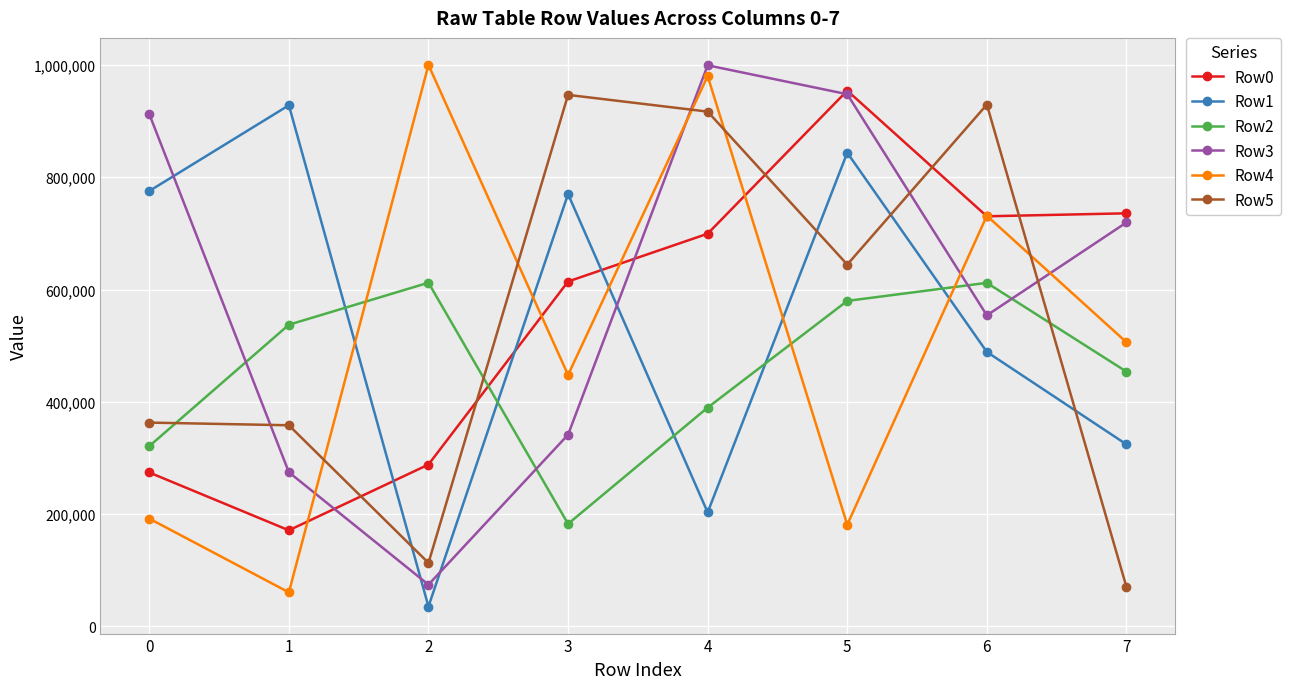

What is the difference between the maximum and second lowest values in the Row4 series?

818849